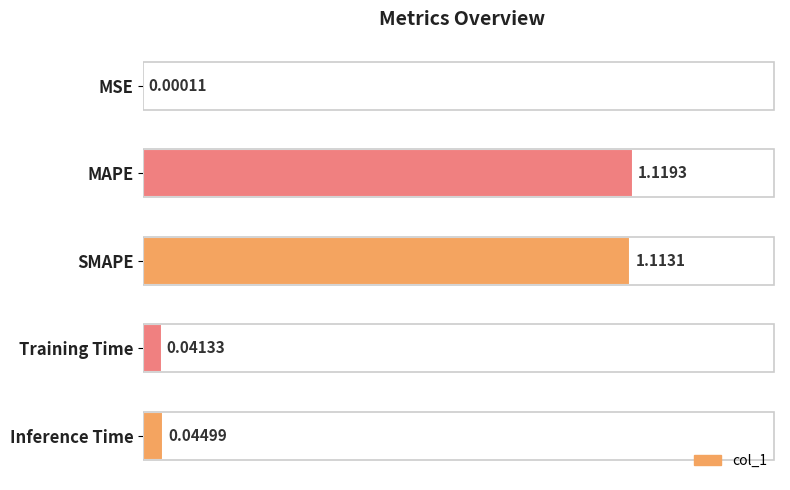

Which has a higher value, Training Time or MAPE?

MAPE